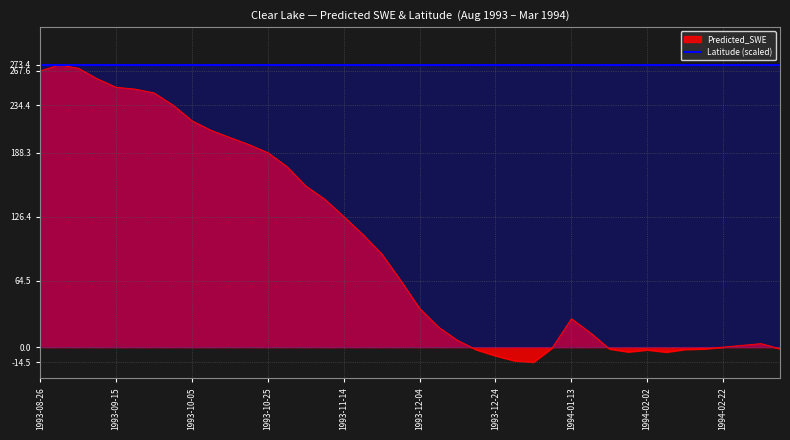

What is the difference between the second highest and minimum values?

284.8